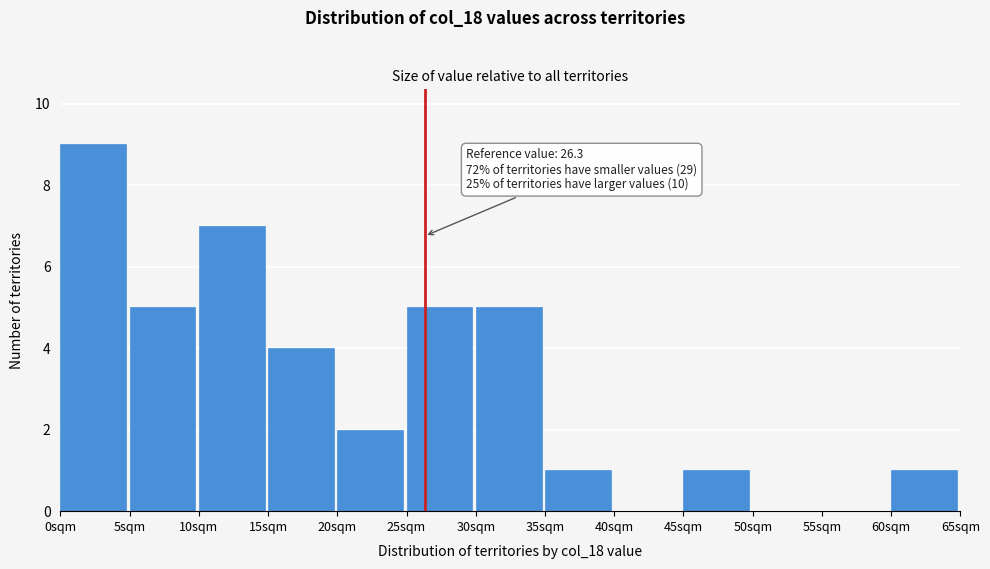

Which range on the x-axis has the tallest bar?

0 to 5